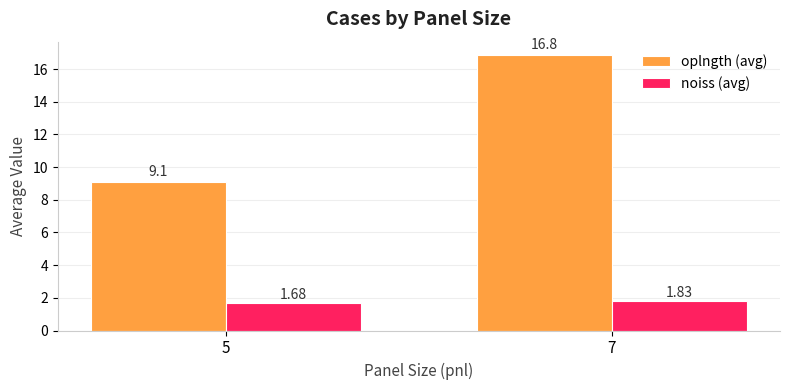

At how many categories does at least one series exceed 7?

2